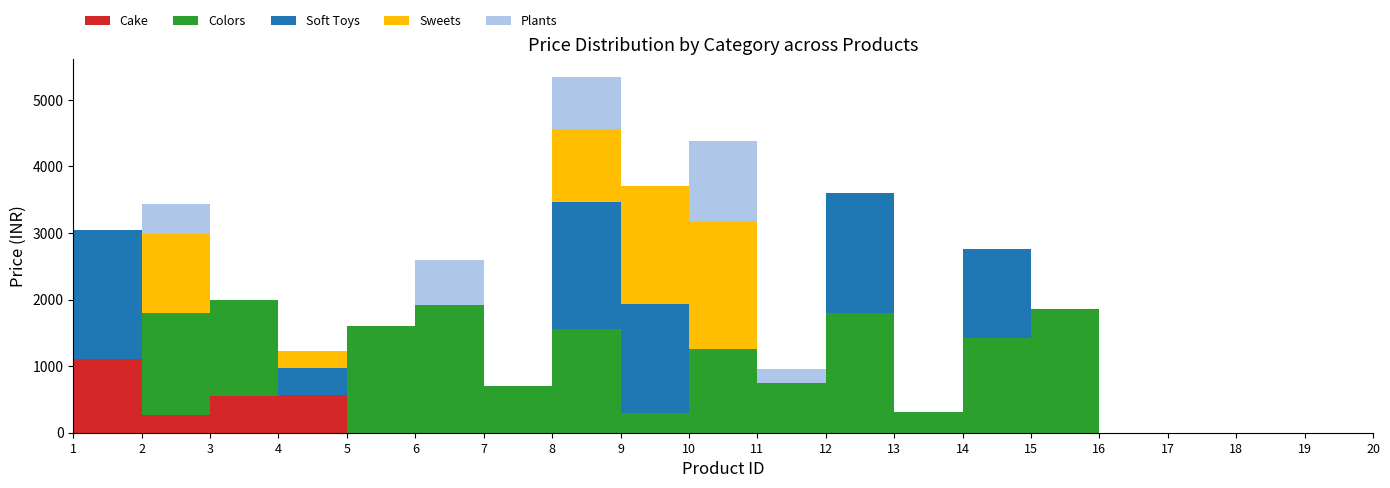

Reading right to left, what are all the values shown in this chart?

Cake: 0	0	0	0	0	0	0	0	0	0	0	0	0	0	0	0	562	548	259	1112
Colors: 0	0	0	0	0	1865	1428	314	1804	751	1252	289	1561	697	1915	1605	0	1444	1534	0
Soft Toys: 0	0	0	0	0	0	1335	0	1792	0	0	1639	1899	0	0	0	409	0	0	1935
Sweets: 0	0	0	0	0	0	0	0	0	0	1923	1778	1098	0	0	0	252	0	1199	0
Plants: 0	0	0	0	0	0	0	0	0	203	1202	0	781	0	672	0	0	0	441	0